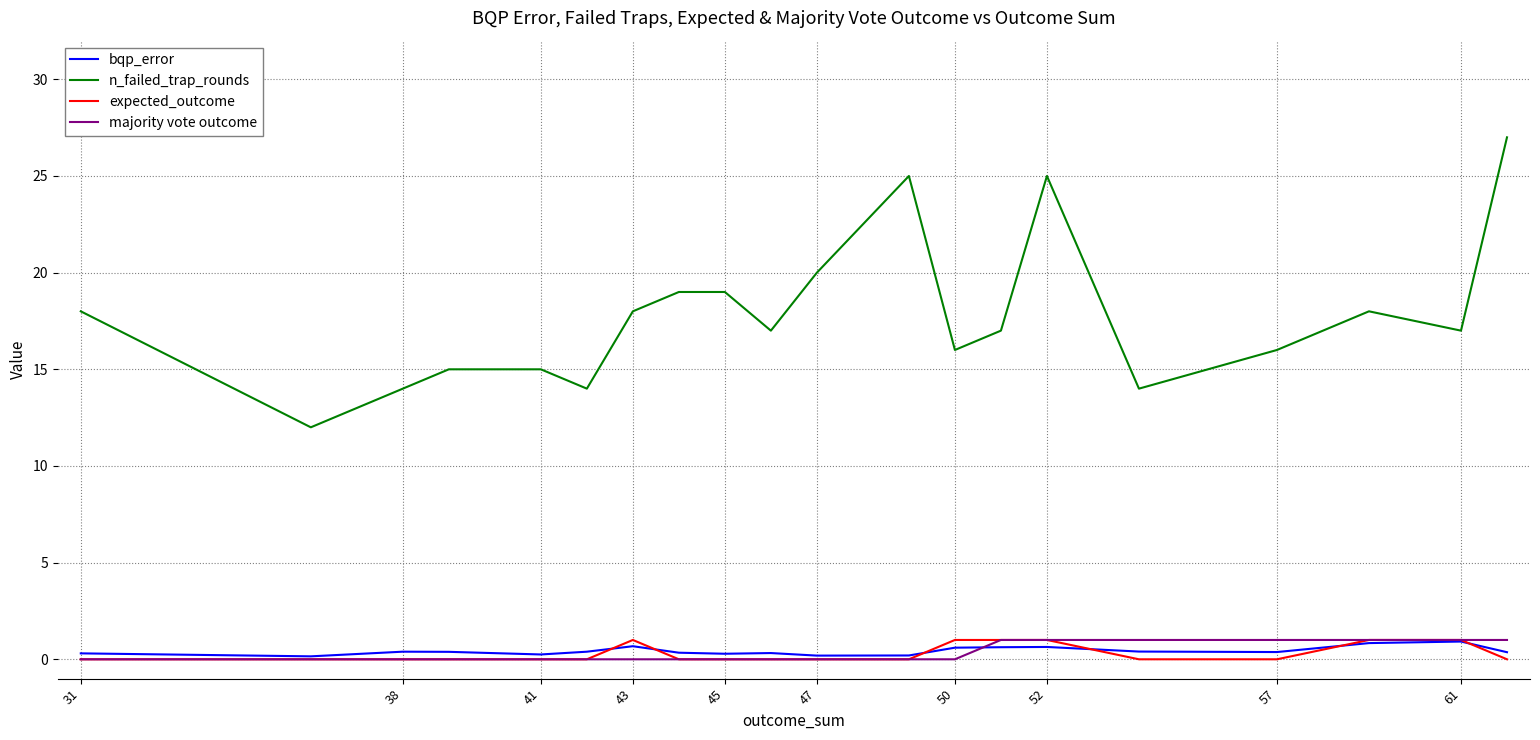

True or false: n_failed_trap_rounds and bqp_error intersect in this chart.

False